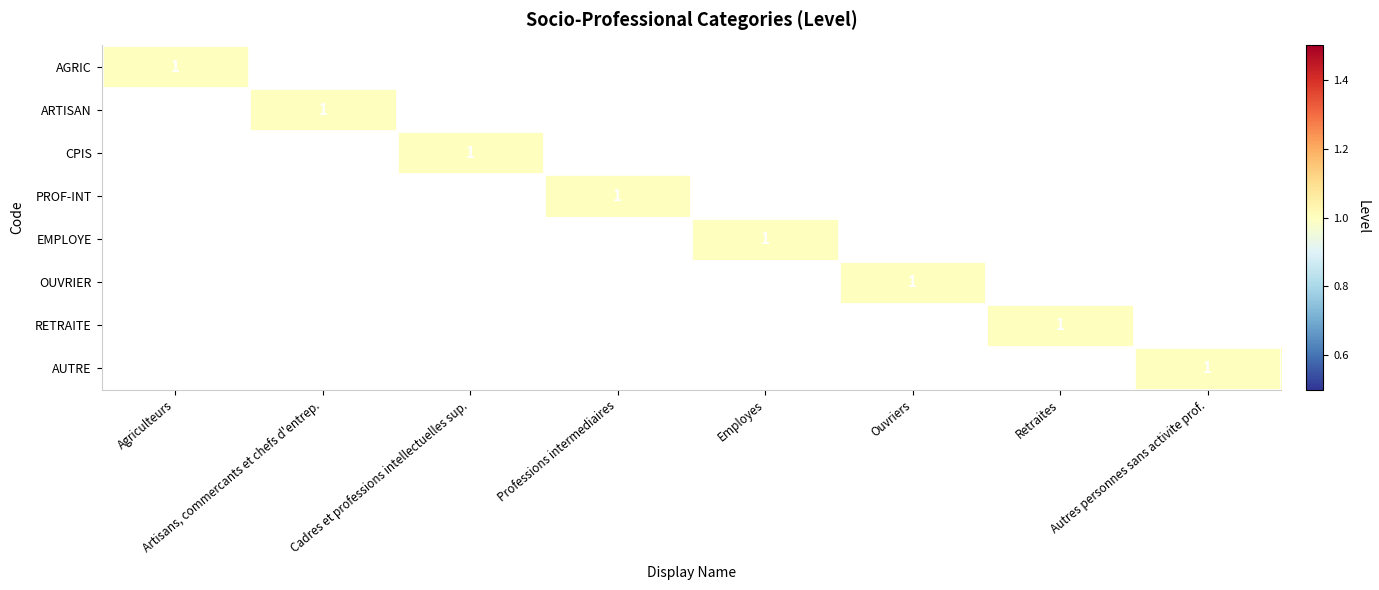

The EMPLOYE series shows 1 at Employes. True or false?

True